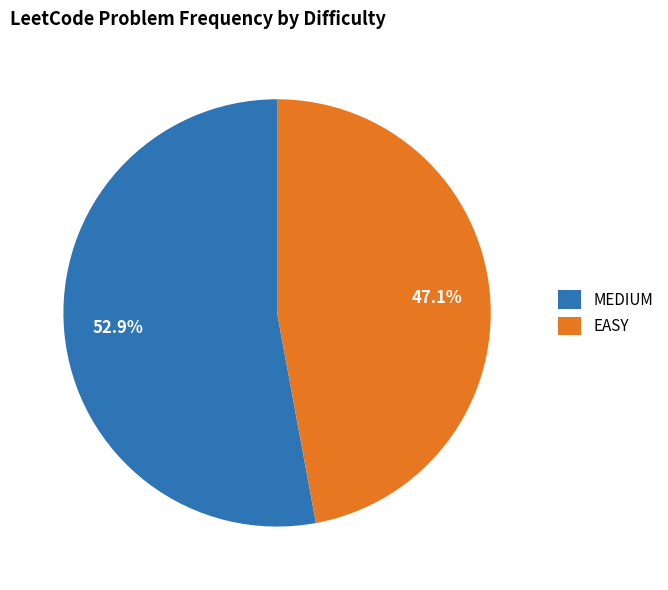

To the nearest percent, what portion does EASY represent?

47%